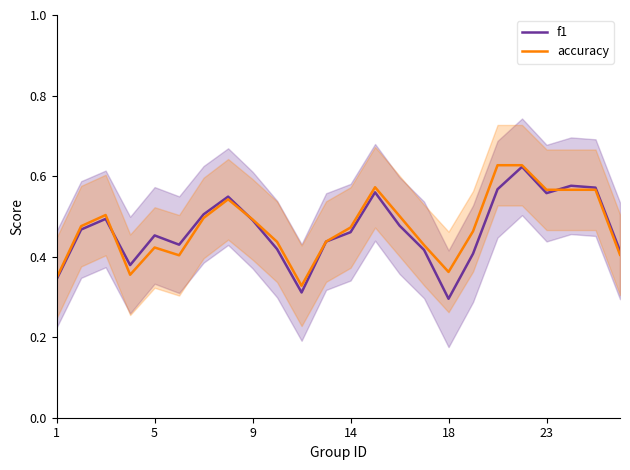

Is it true that f1 equals 0.3 at 9?

False